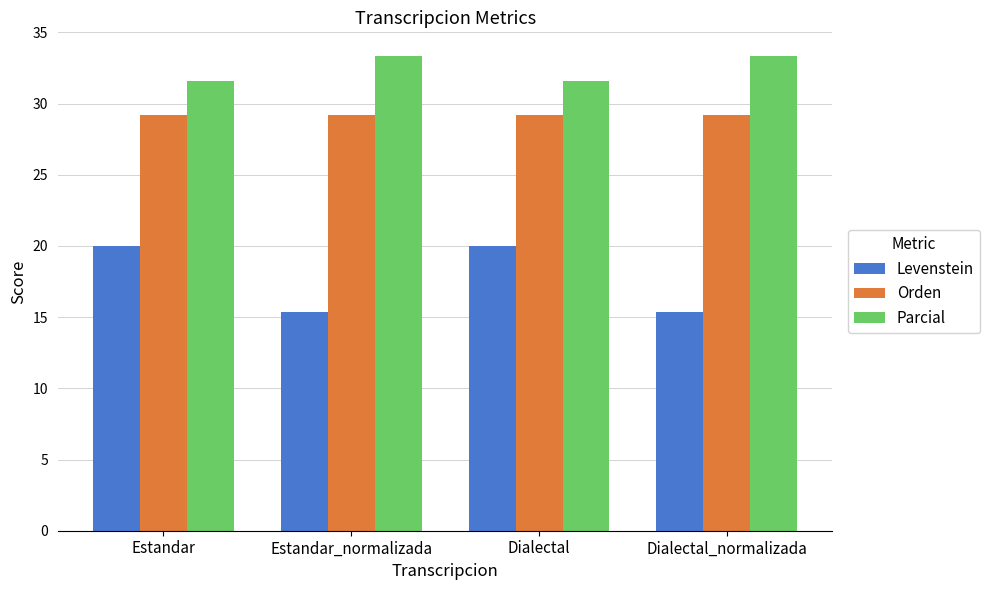

What is the total value across all series at Estandar_normalizada?

77.9